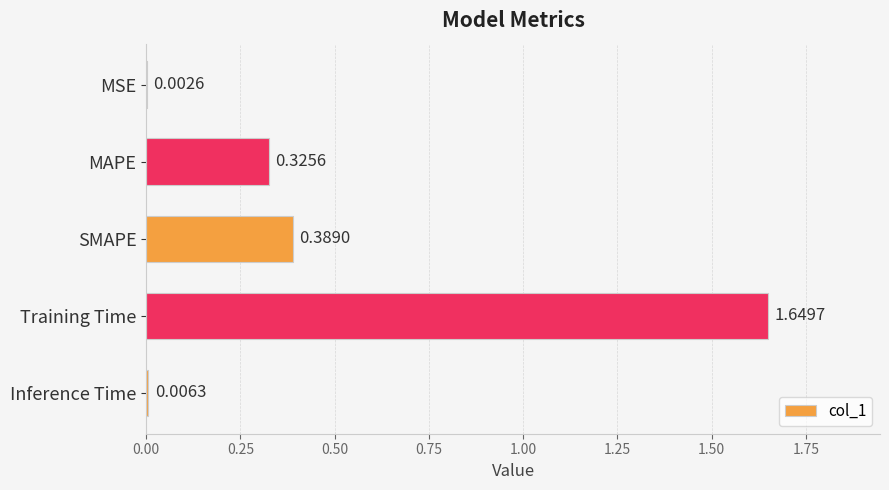

What is the change in value from SMAPE to Inference Time?

-0.4